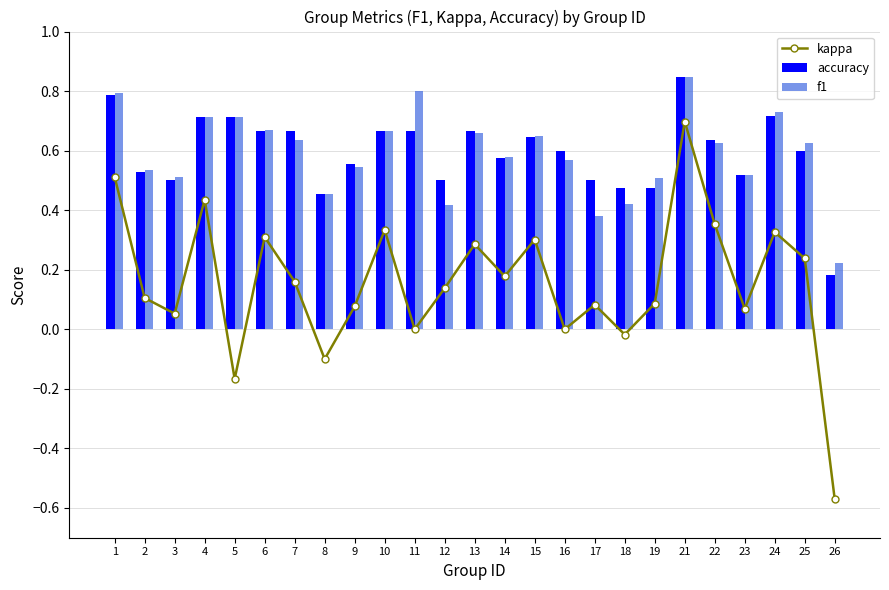

What is the difference between the kappa values at 4 and 7?

0.3